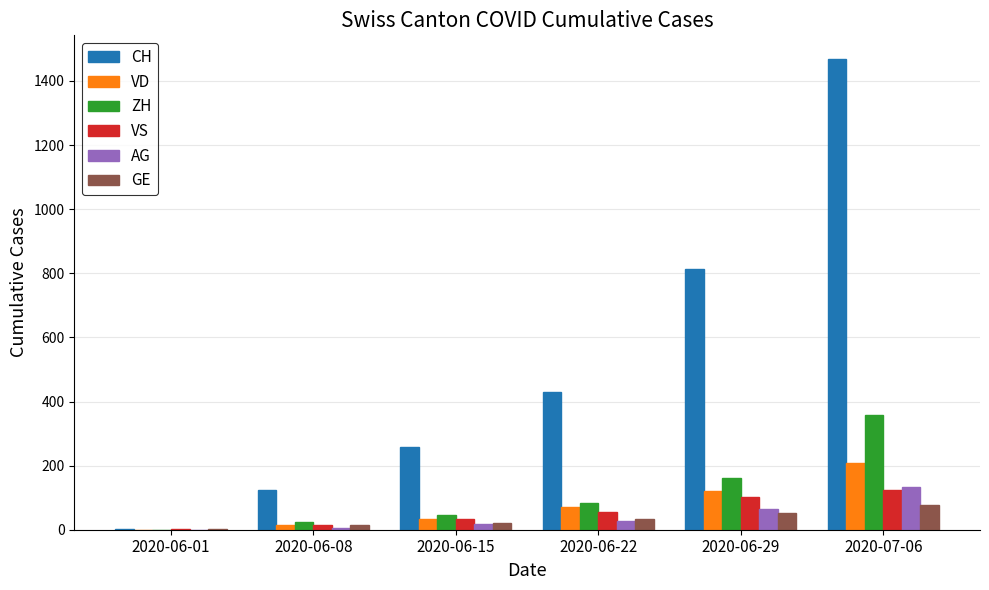

What is the maximum value shown in the chart?

1469